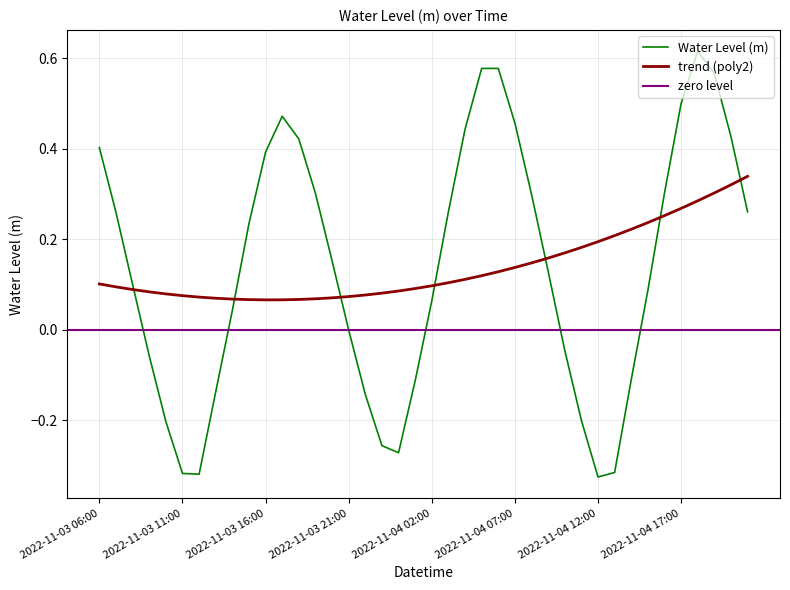

What value does the data have at 2022-11-03 15:00?

0.2